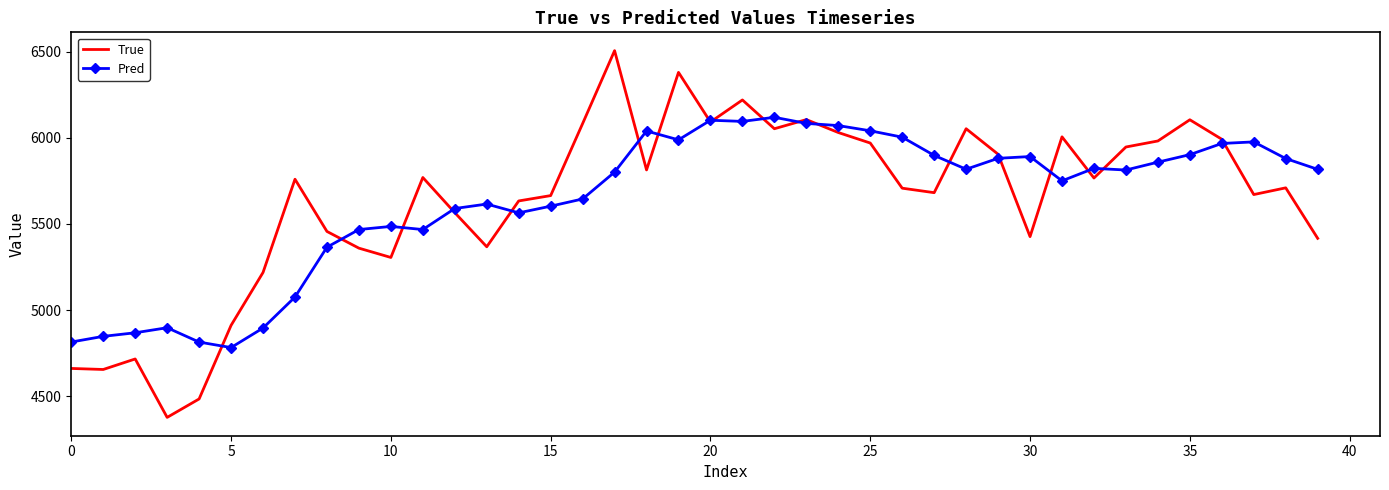

List the series in order of their peak value, lowest first.

Pred, True